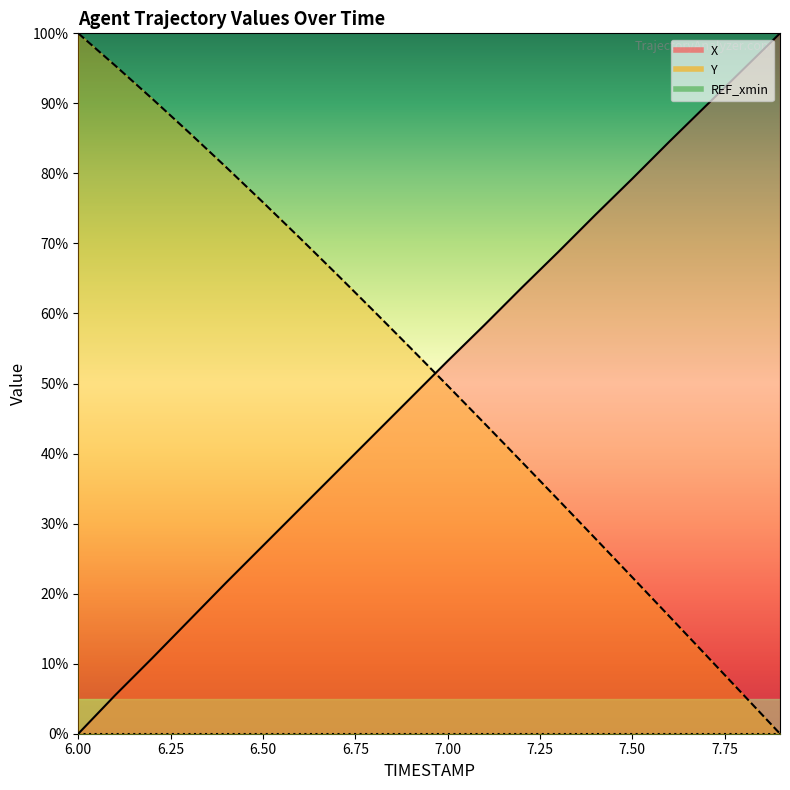

How many categories are shown in the chart?

20